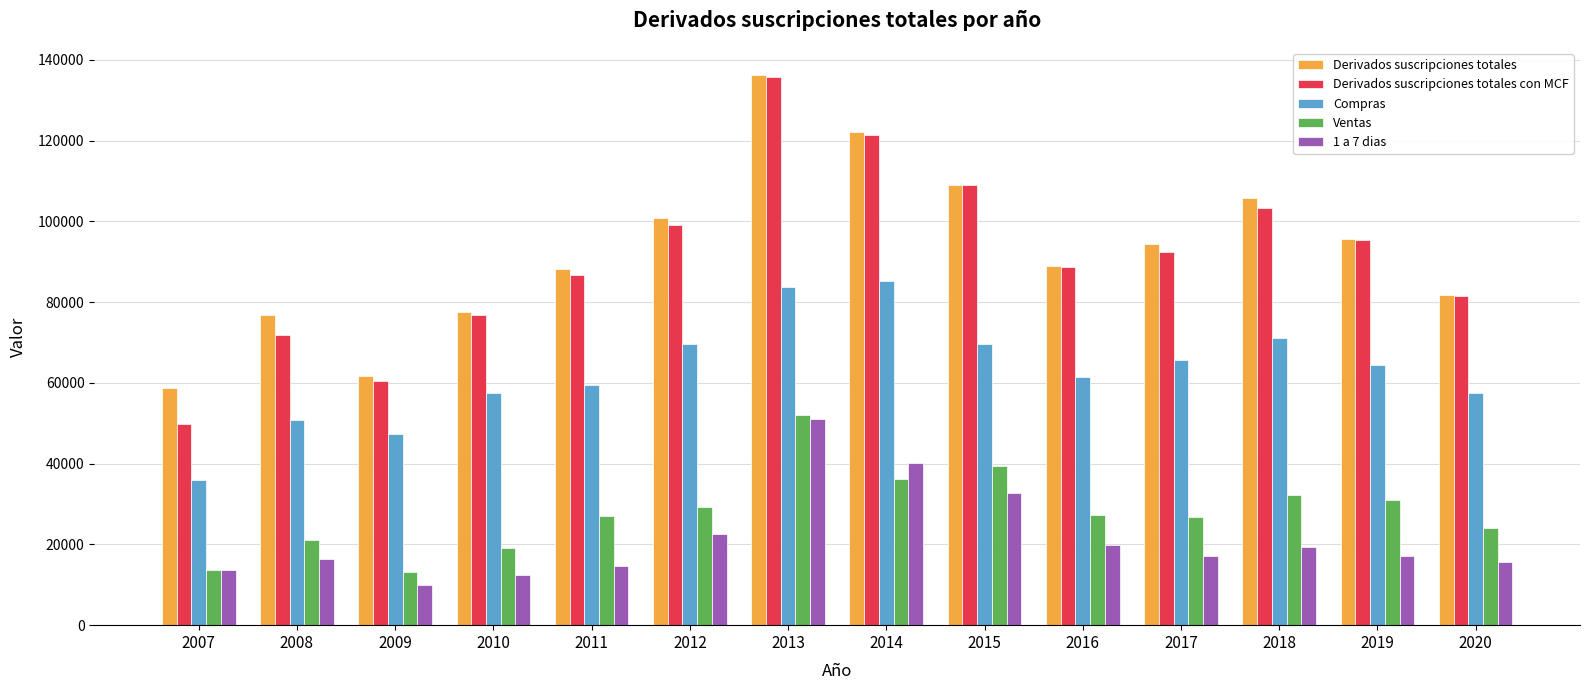

What is the difference between the maximum and minimum values in the Compras series?

49299